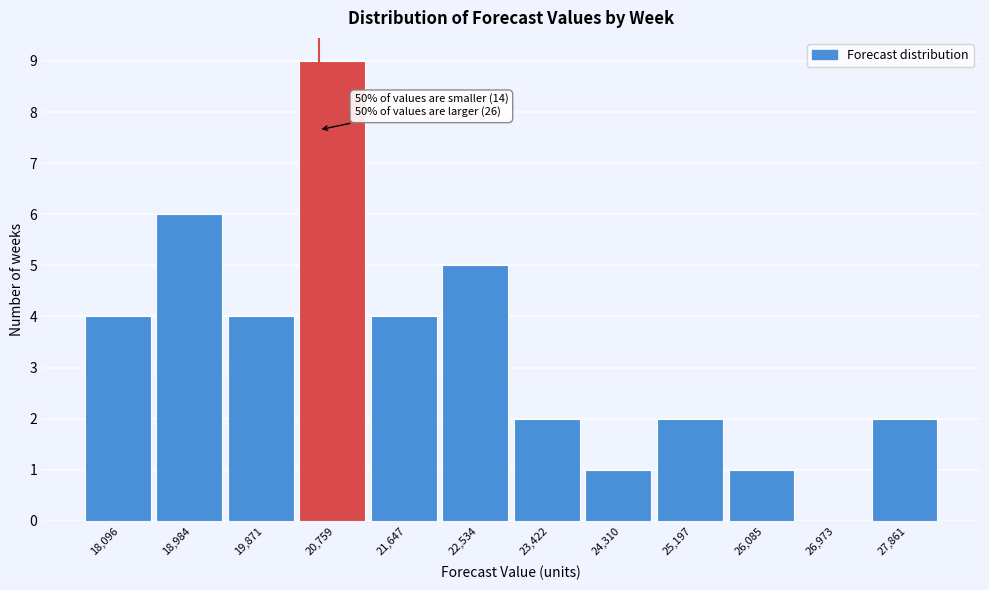

Reading left to right, transcribe all the data shown in this chart.

18,096=4	18,984=6	19,871=4	20,759=9	21,647=4	22,534=5	23,422=2	24,310=1	25,197=2	26,085=1	26,973=0	27,861=2